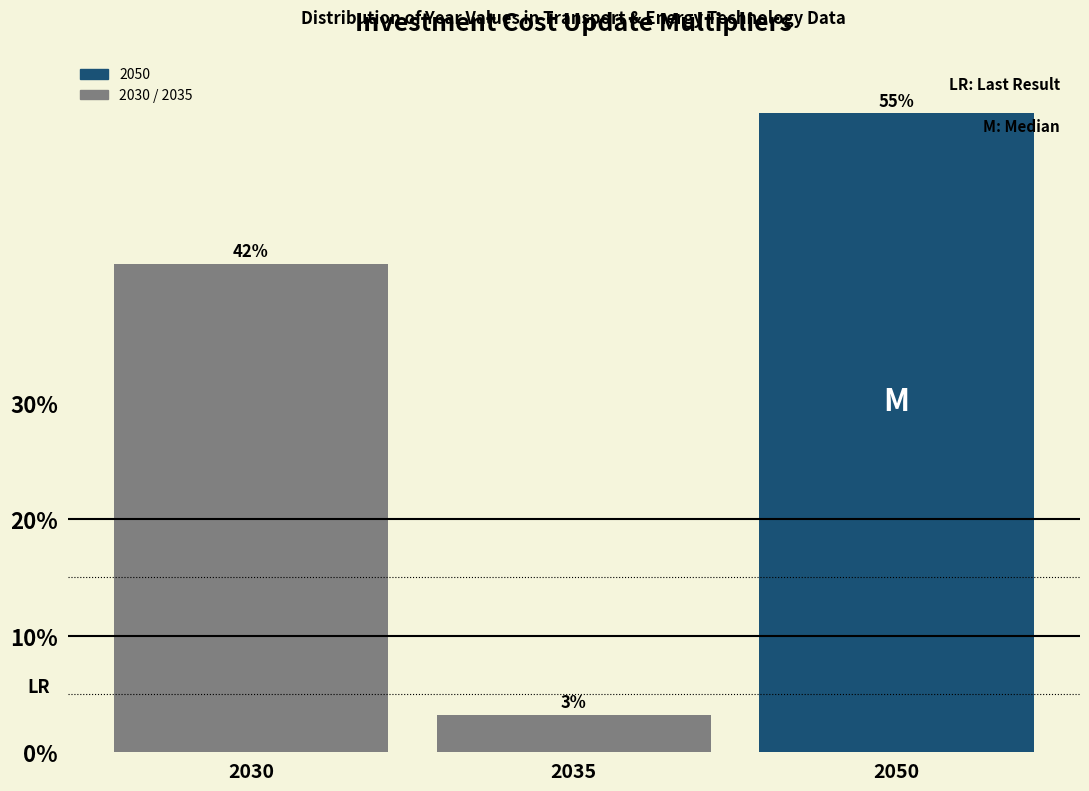

Read the value at 2050.

54.8